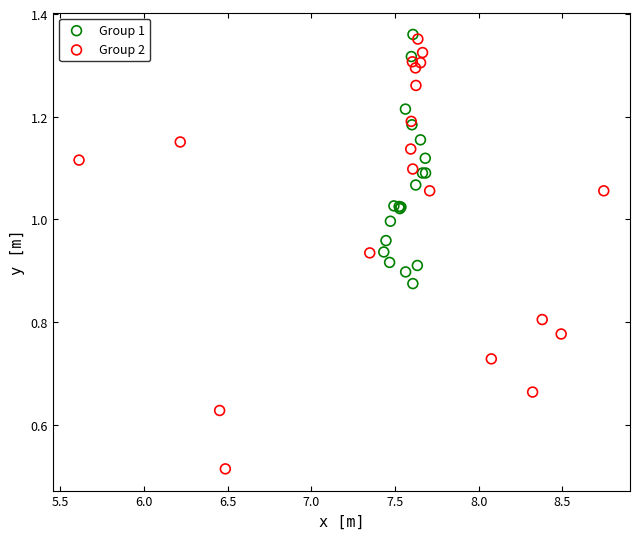

Which series contains the lowest Y value?

Group 2